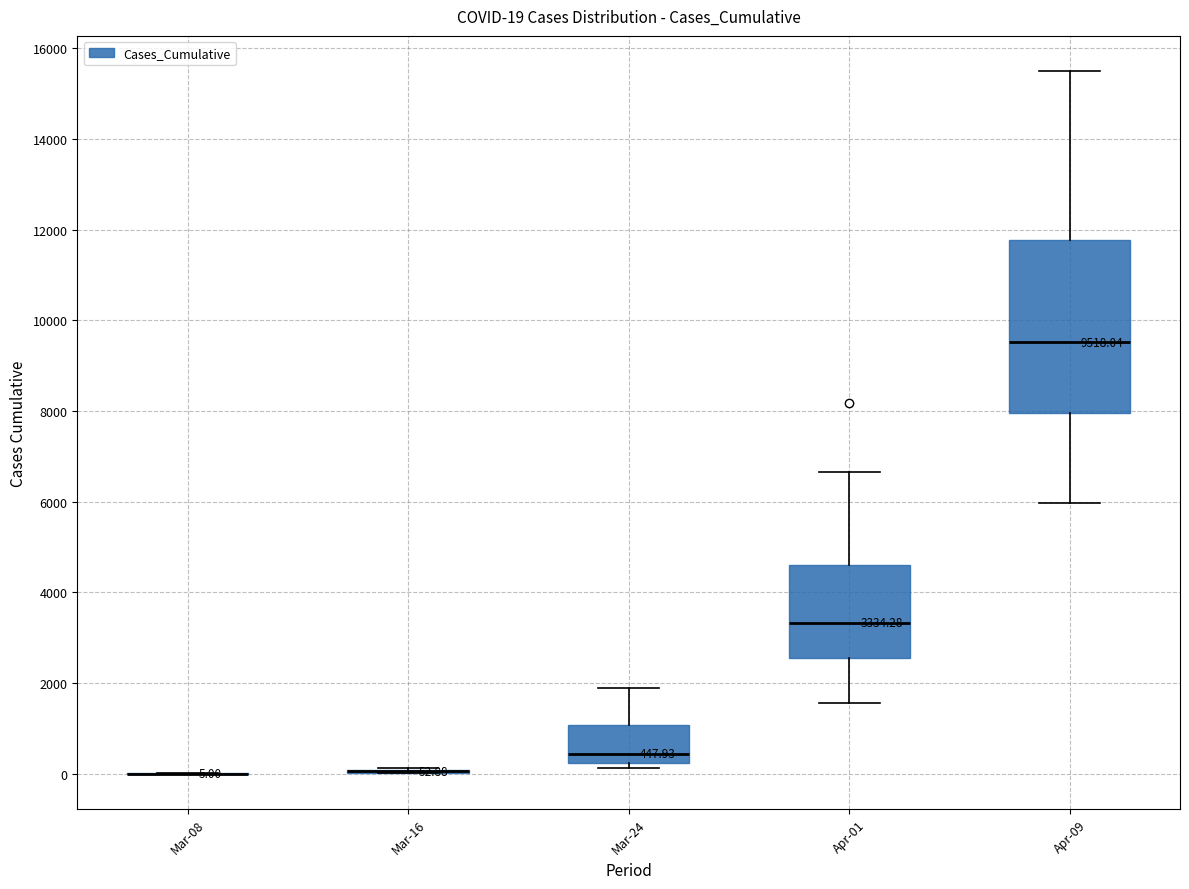

Comparing the boxes themselves (not the whiskers), which one is the tallest?

Apr-09